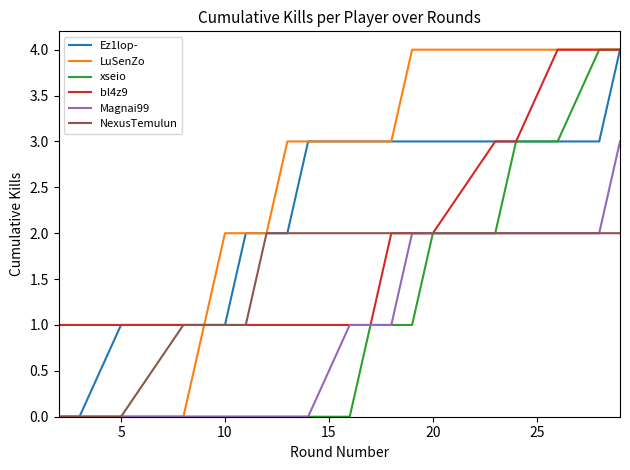

Does the chart display data point markers on the line(s)?

No